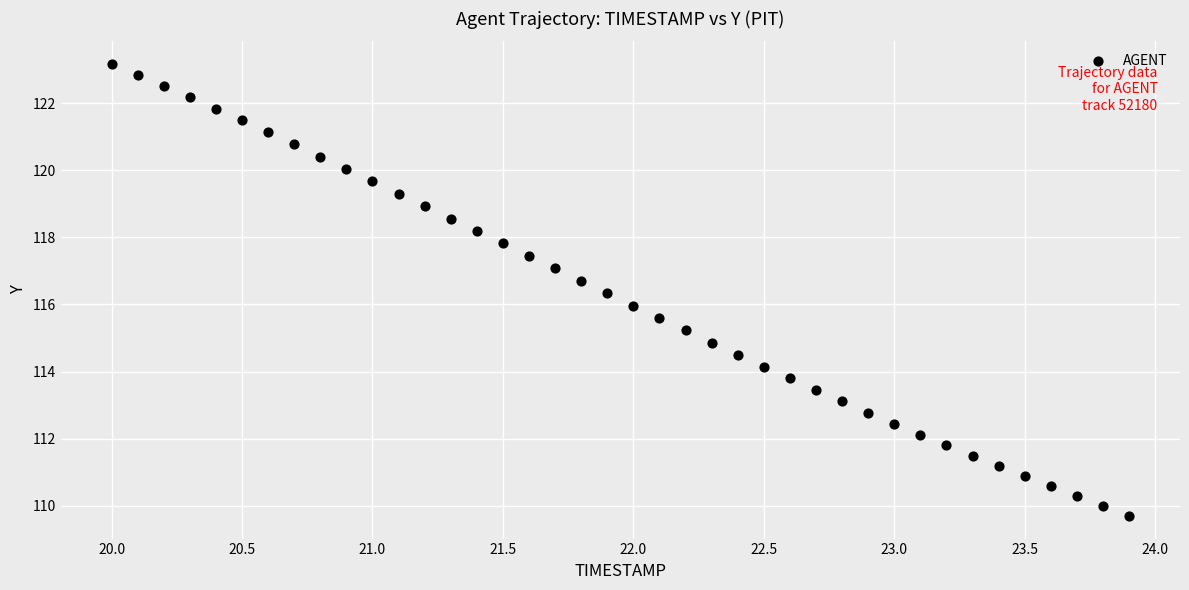

What is the range of Y values (max minus min)?

13.5